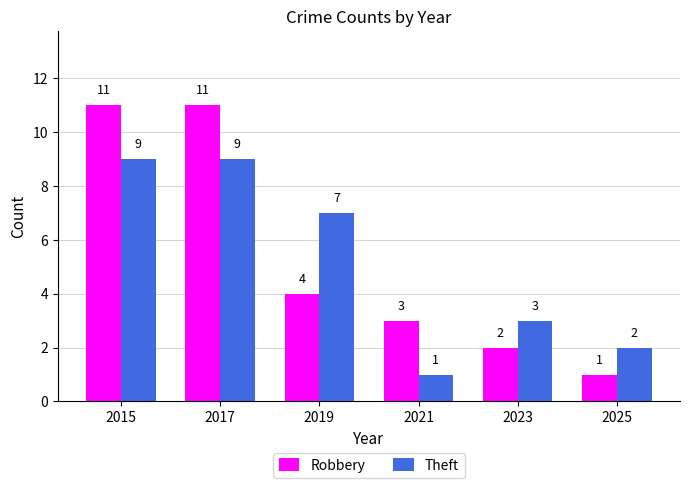

What is the lowest value of the Theft series?

1